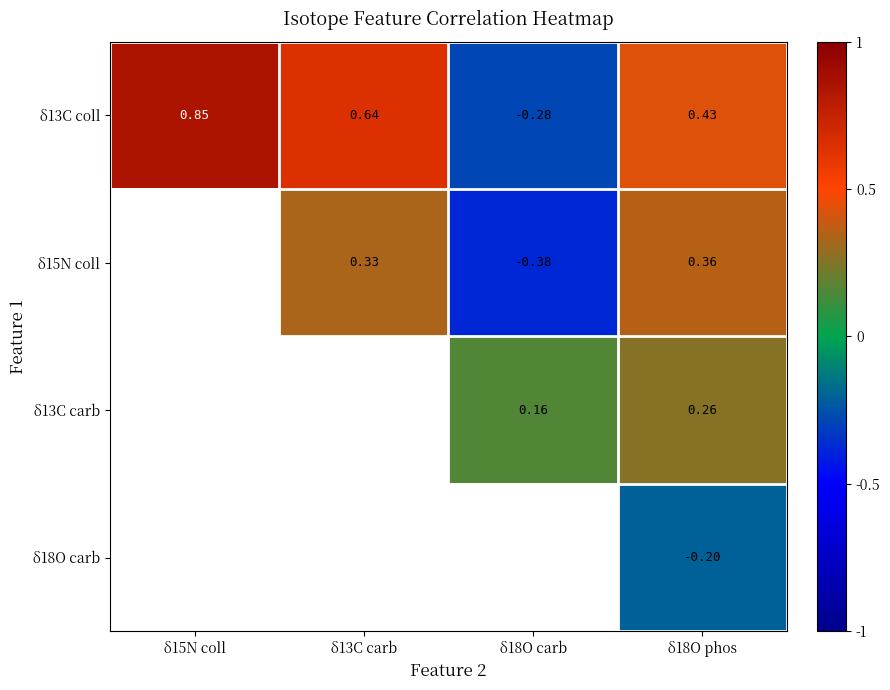

How many data points in δ13C coll are less than 0?

1